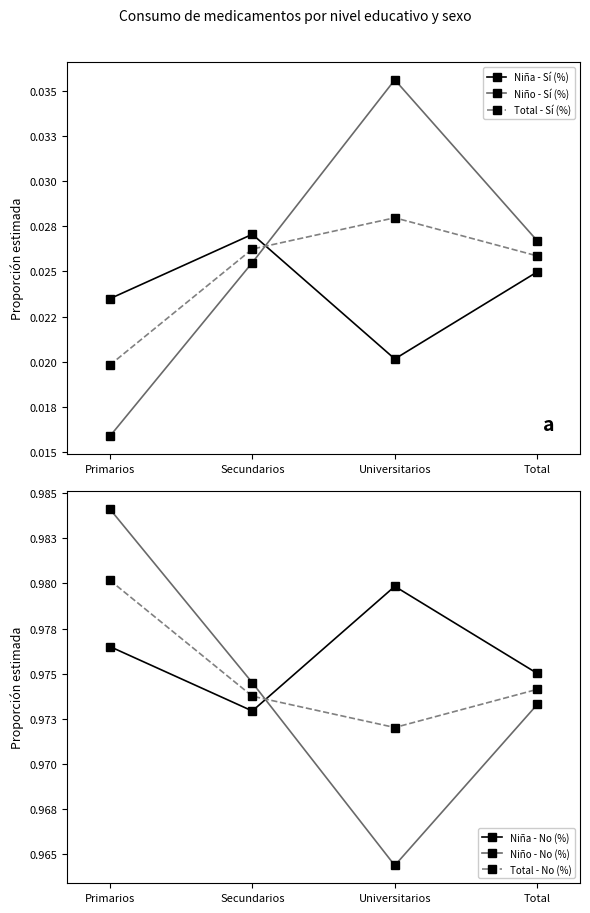

What is the total value across all series at Universitarios?

3.0